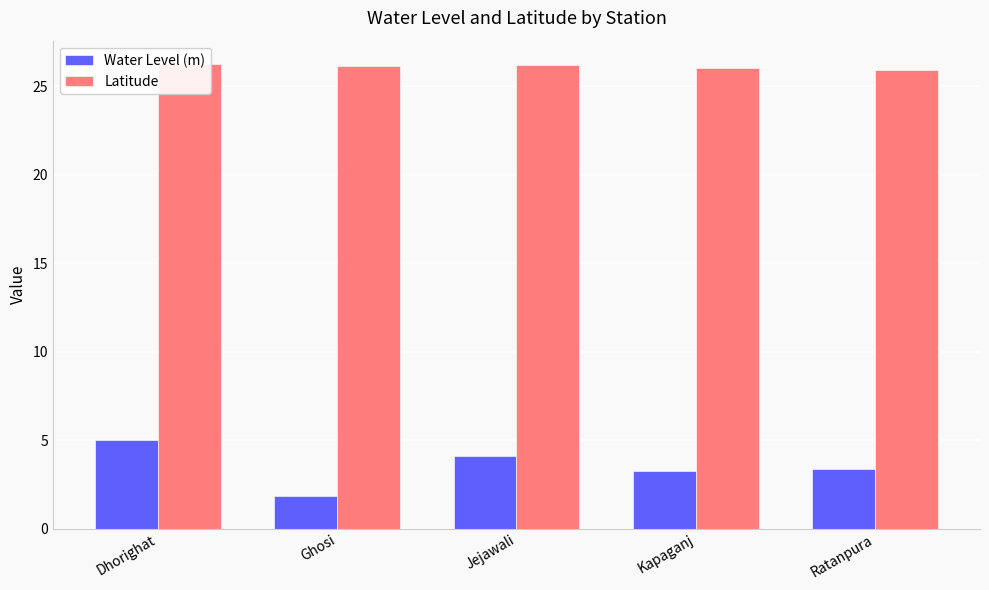

What is the average value of the Water Level (m) series?

3.5